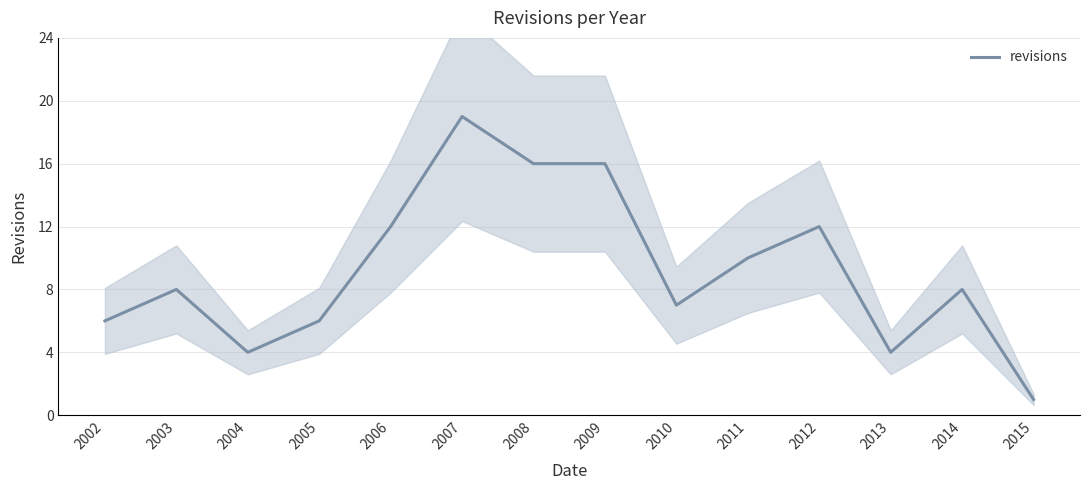

Count the number of data series in this chart.

1